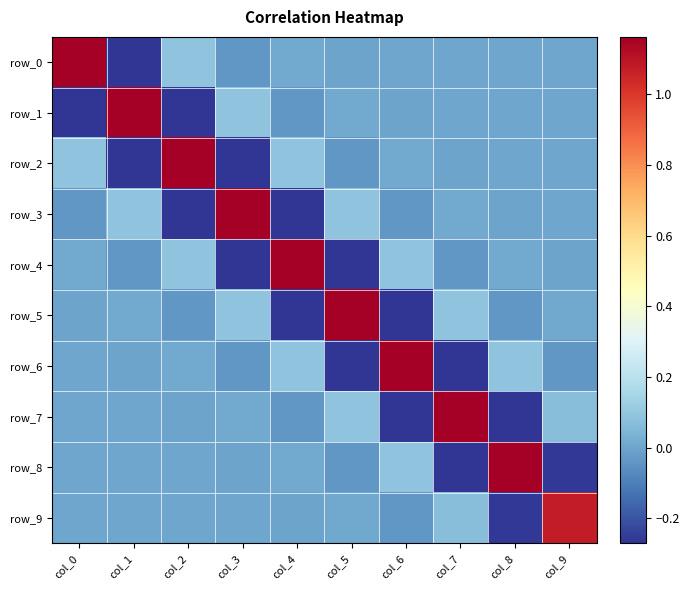

Which series has the widest spread of values?

row_6